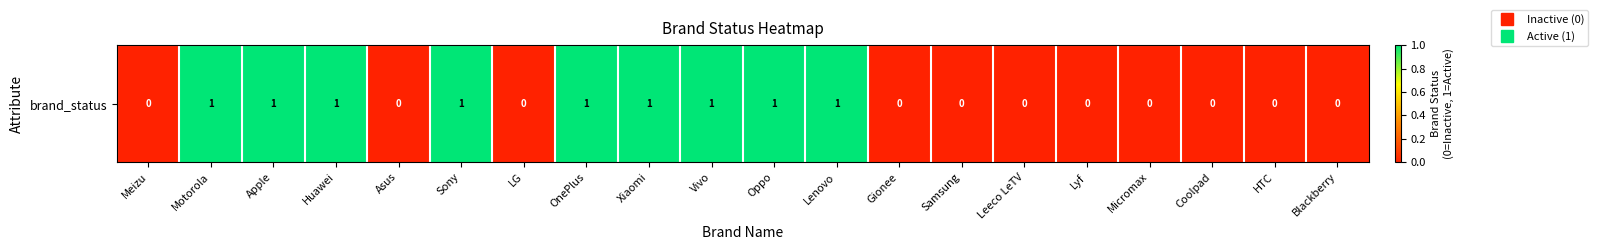

Reading left to right, list all the values displayed in this chart.

0	1	1	1	0	1	0	1	1	1	1	1	0	0	0	0	0	0	0	0